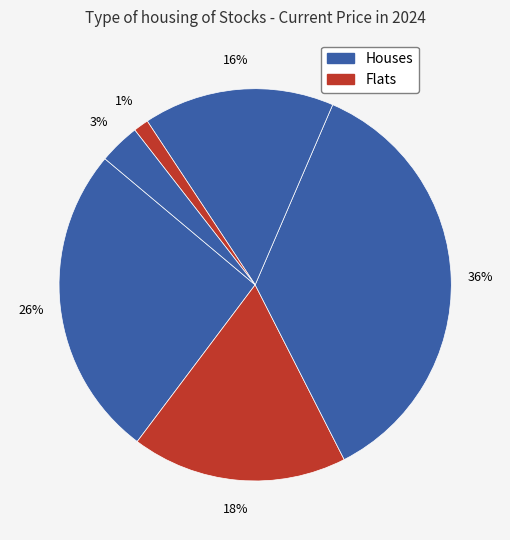

Count the number of slices in the pie.

6